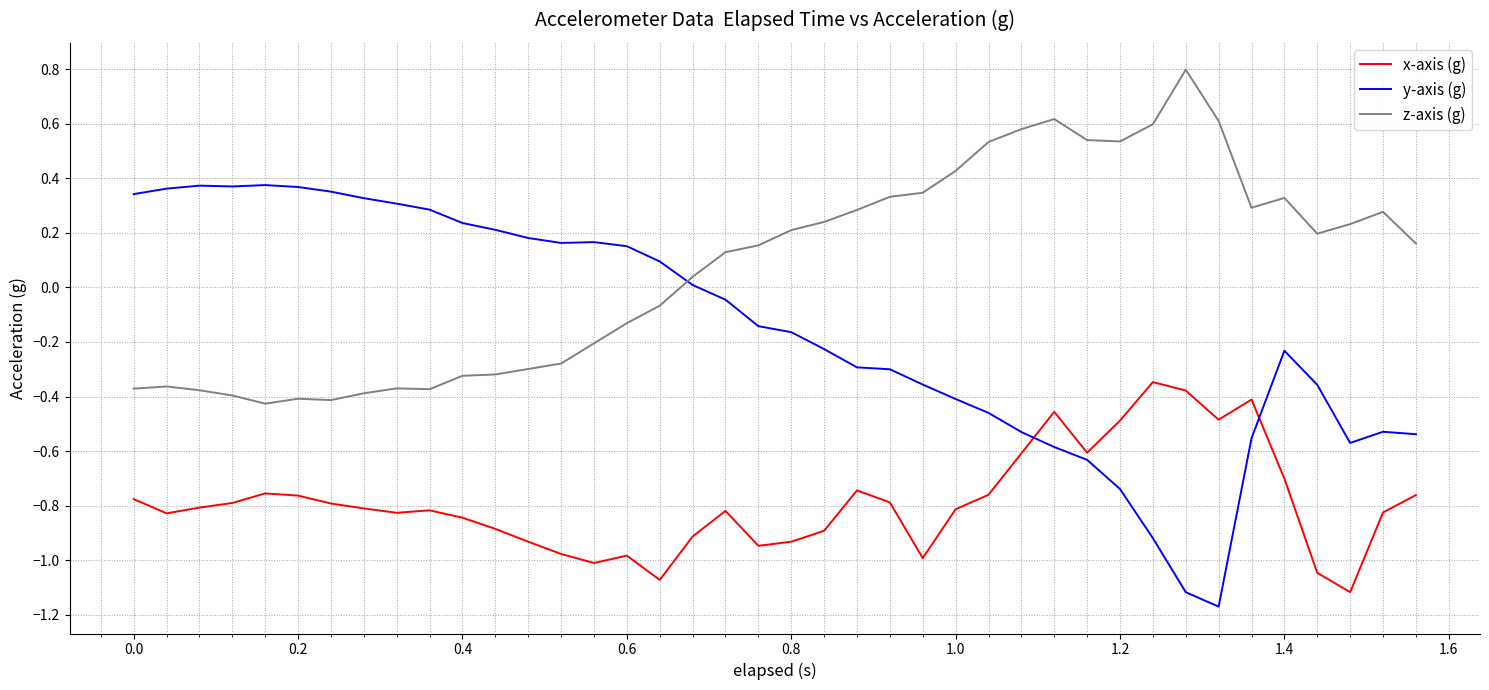

At how many categories does at least one series exceed 0?

40